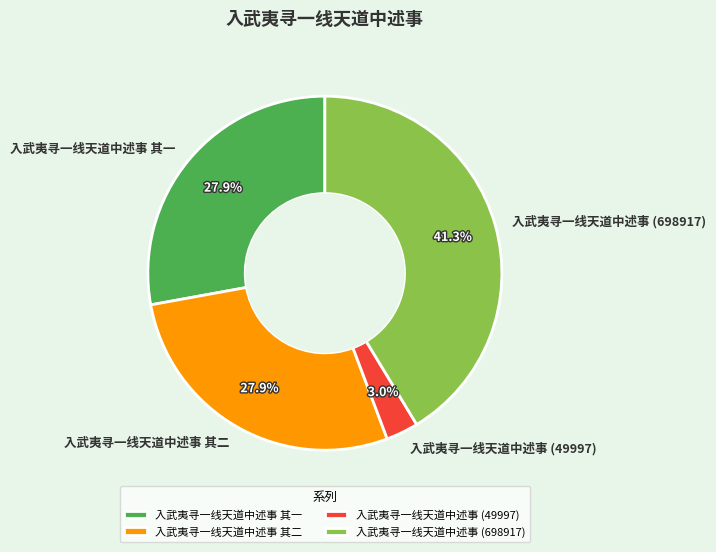

To the nearest percent, what is the average slice percentage?

25%